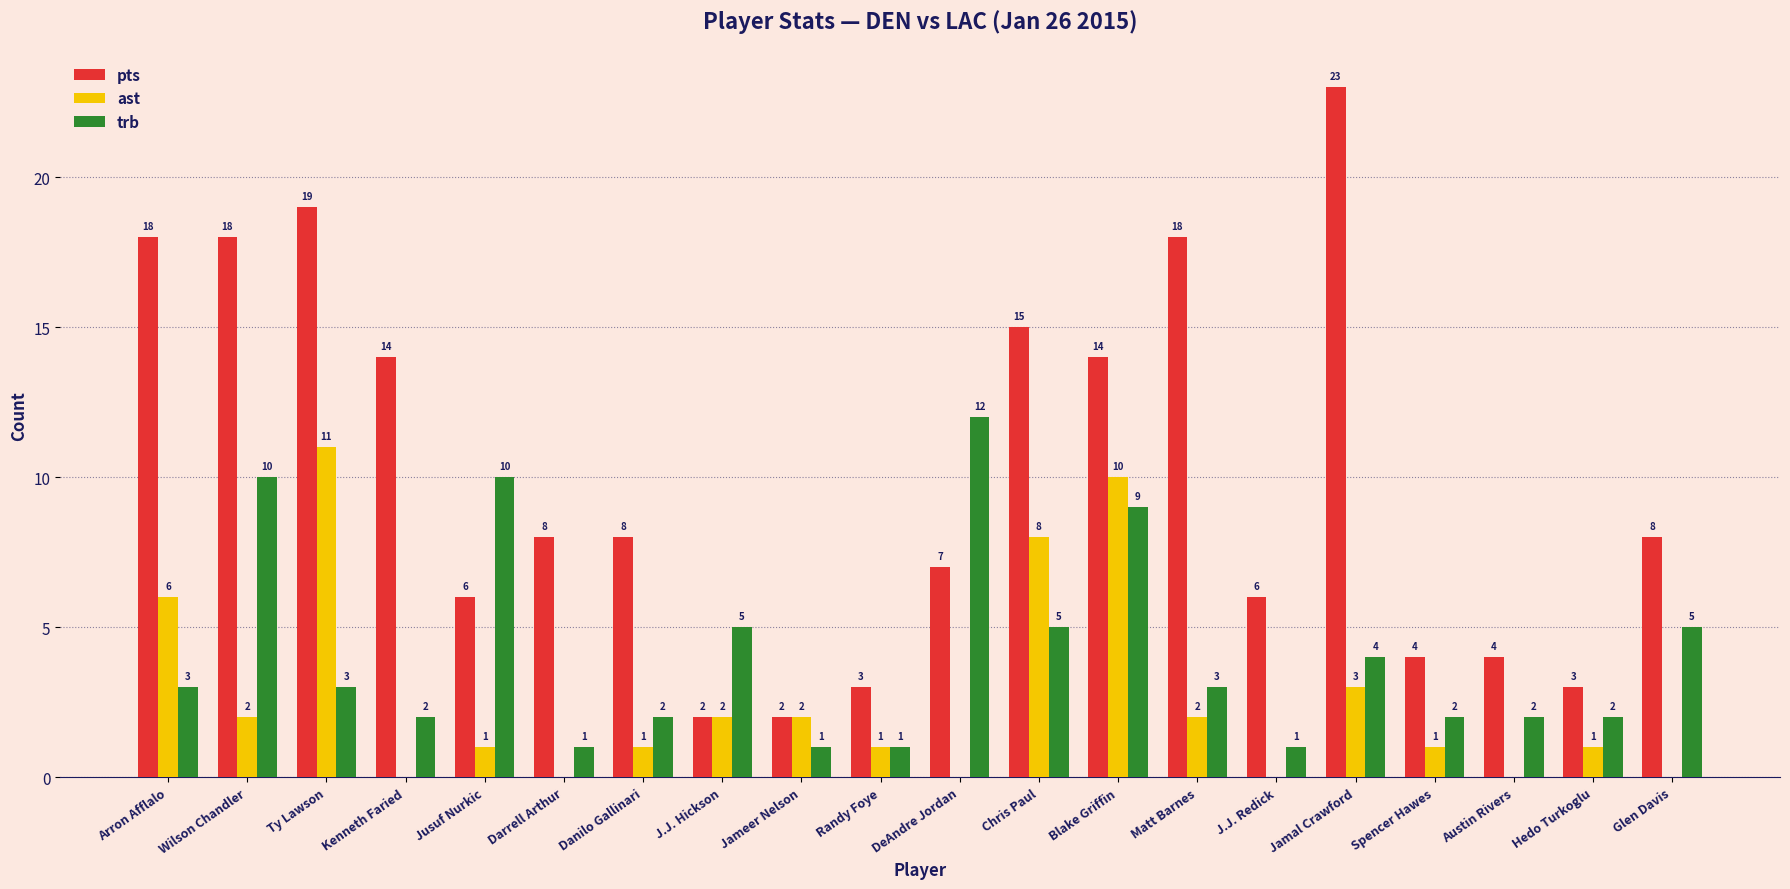

What are all the series names shown in the legend?

pts, ast, trb